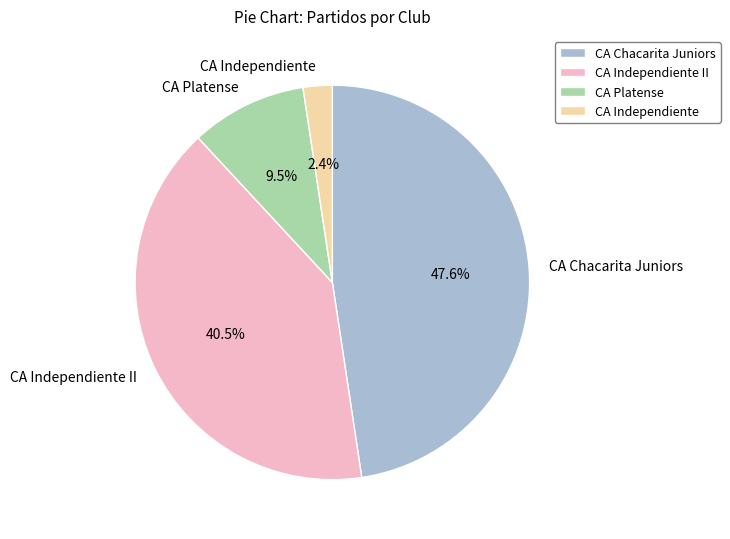

How many slices are in this pie chart?

4